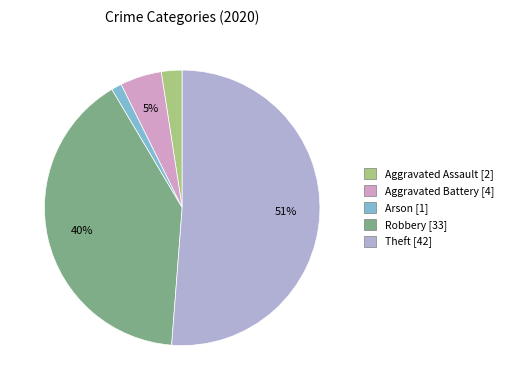

How many segments does this pie chart have?

5